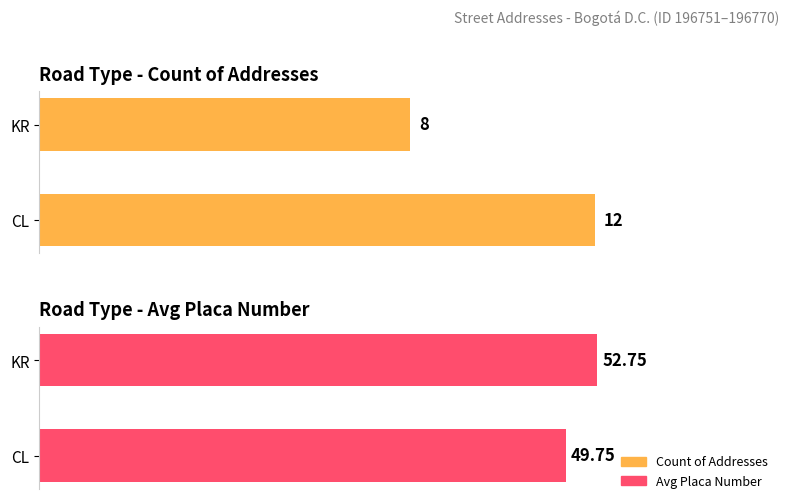

Does the chart contain stacked bars?

No